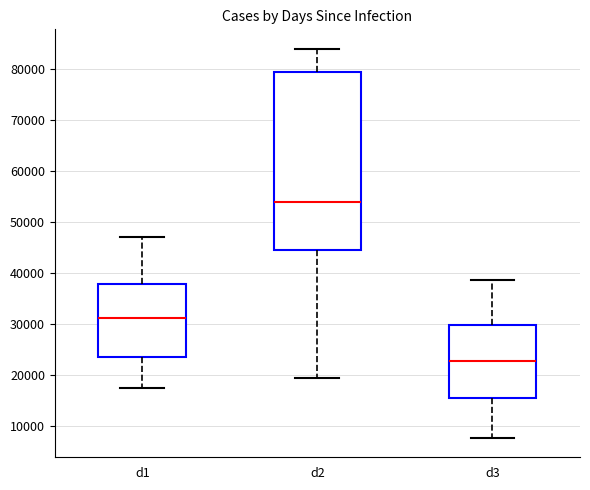

Comparing the boxes themselves (not the whiskers), which one is the tallest?

d2